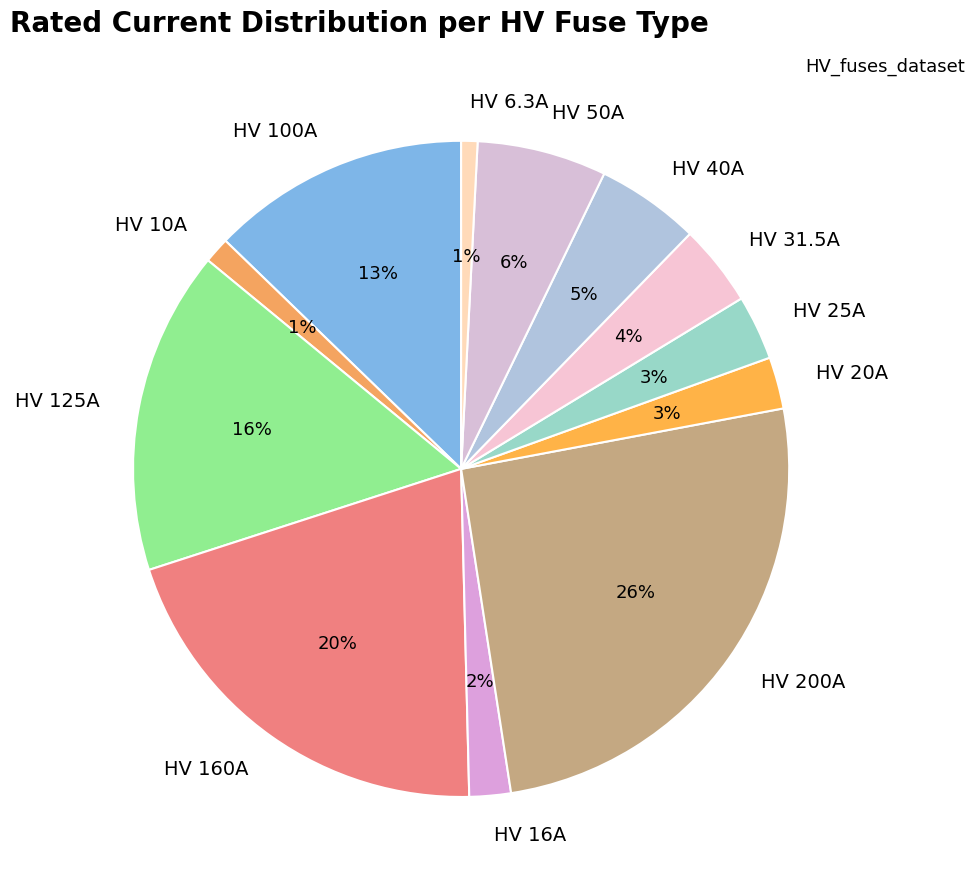

Which slice is the largest?

HV 200A